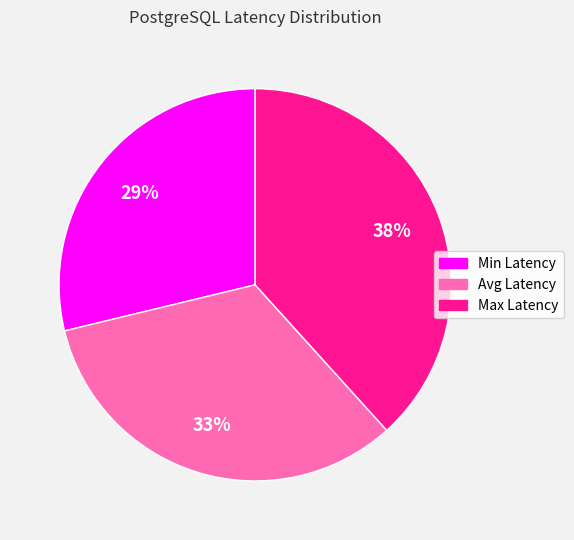

Approximately how many times larger is the value at Min Latency compared to Max Latency?

0.8